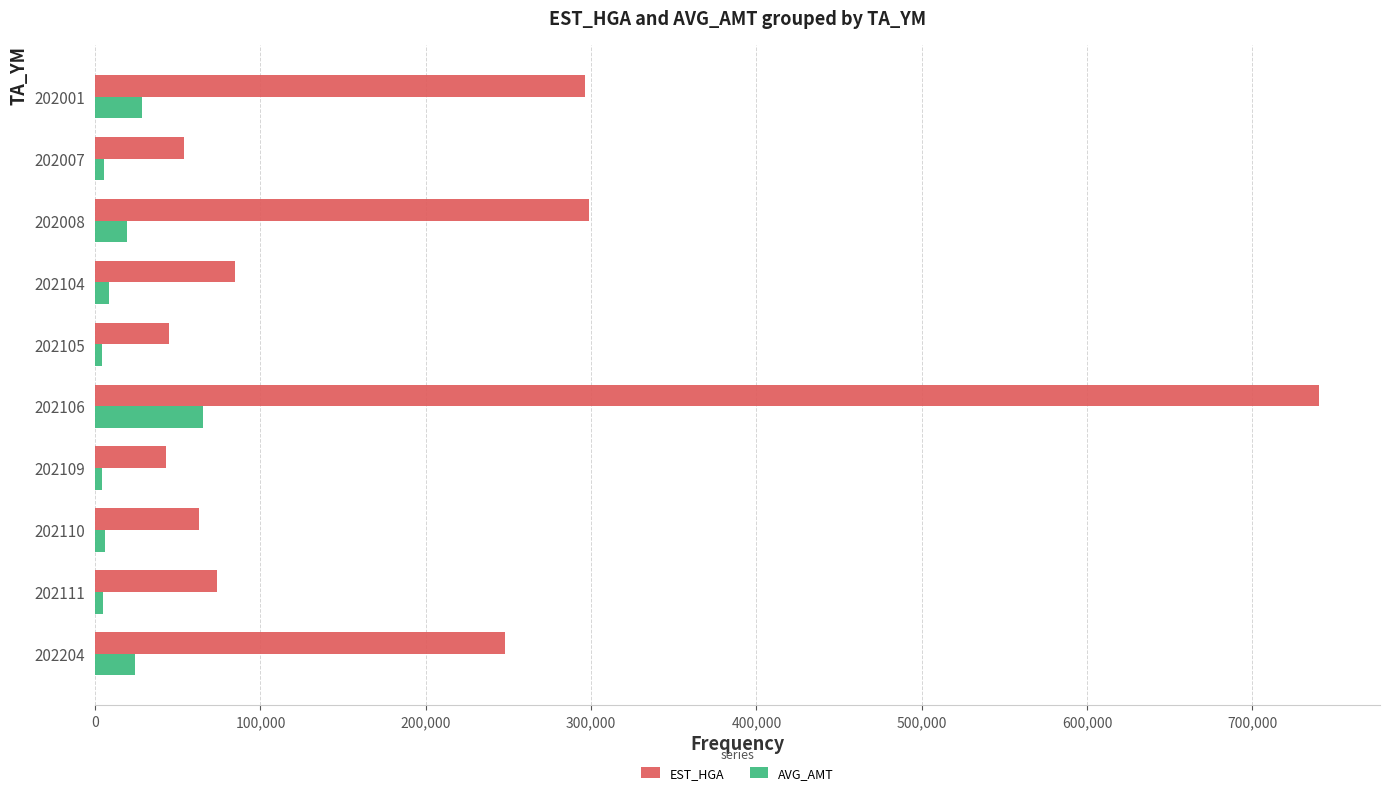

The value of EST_HGA at 202106 is 254348. True or false?

False